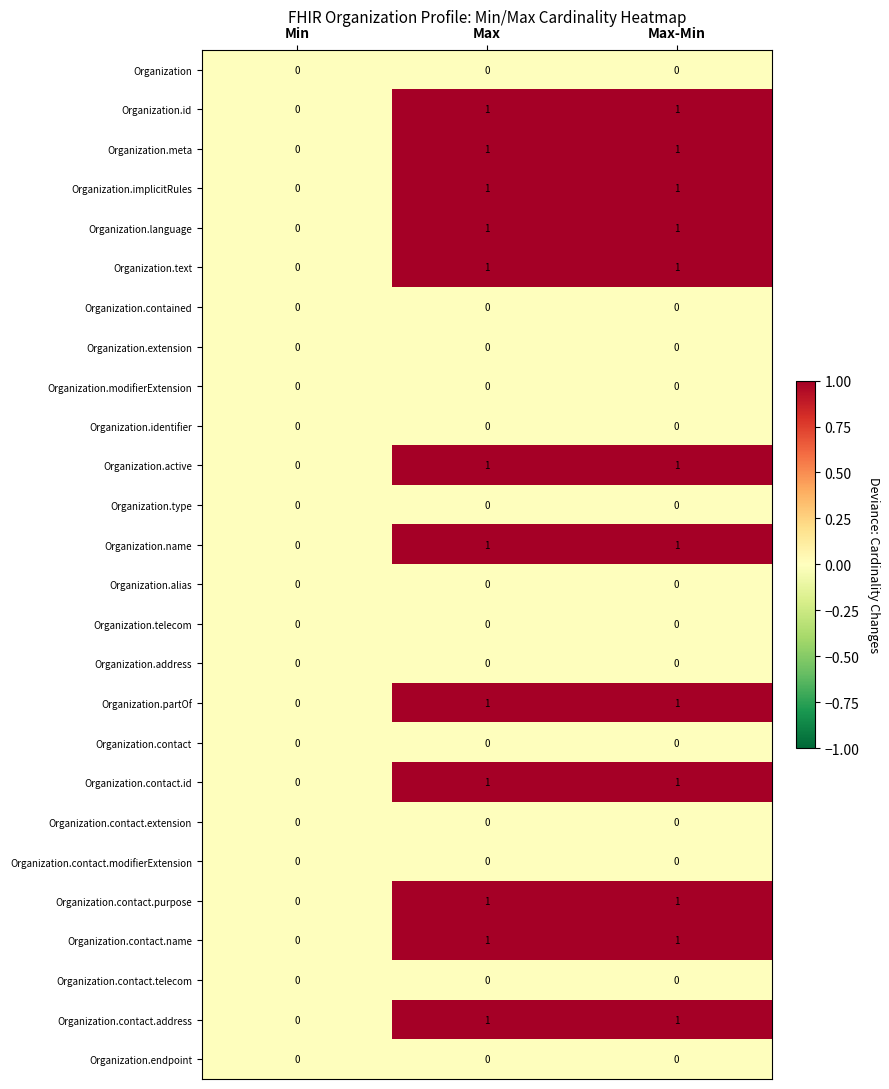

How many Organization.contact.id values are between 0 and 1?

3